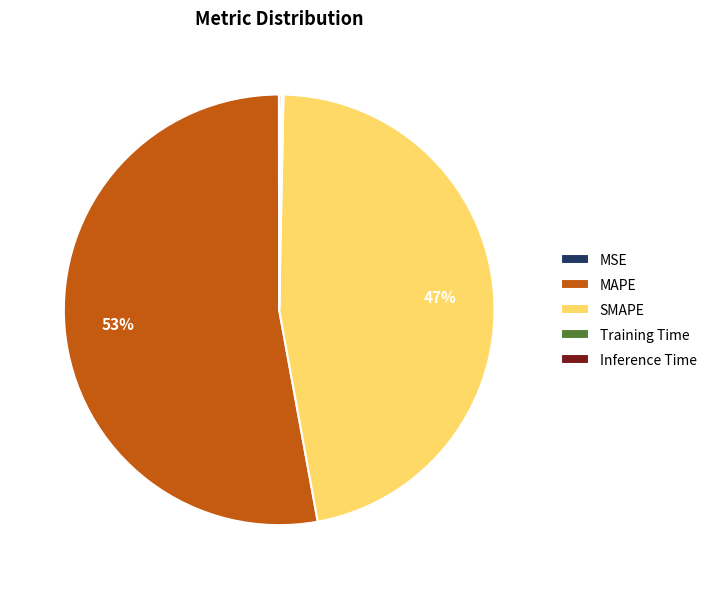

Which slice is the largest?

MAPE